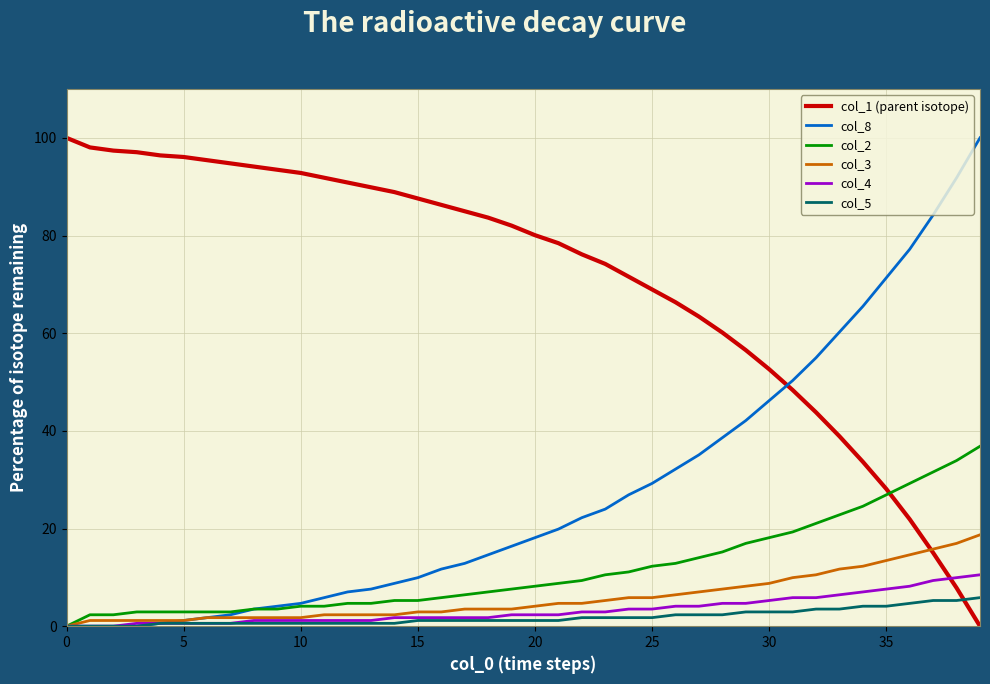

After their last crossing, which series has the higher values: col_5 or col_1 (parent isotope)?

col_5